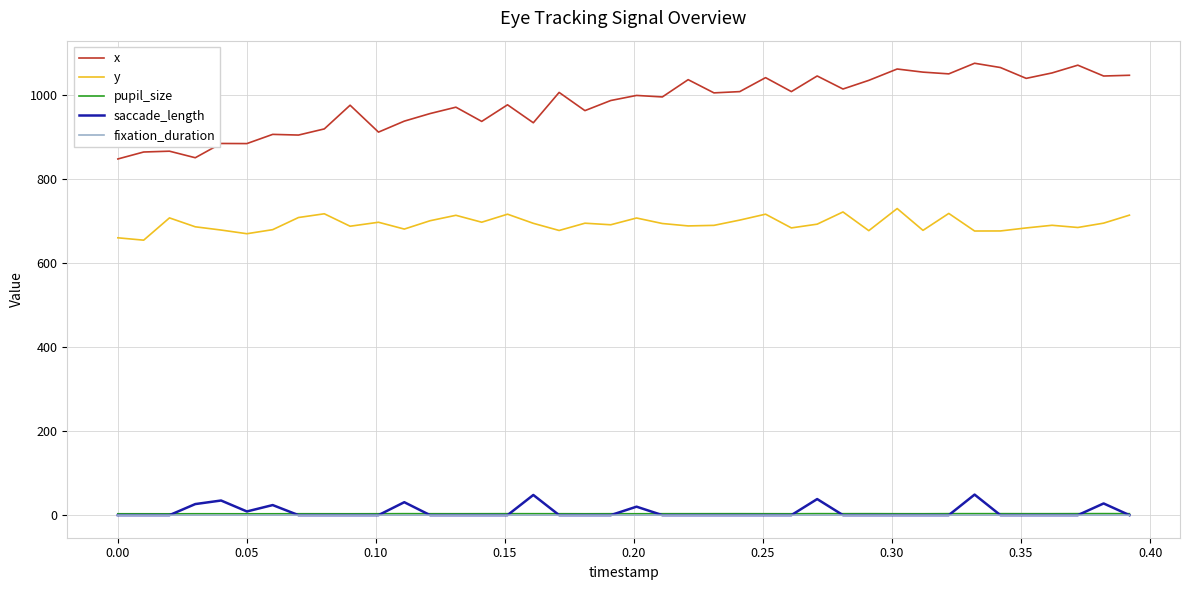

True or false: saccade_length and y cross at least once.

False